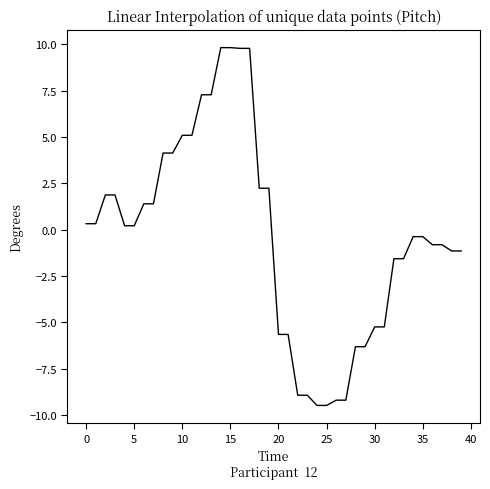

What is the greatest value displayed?

9.8